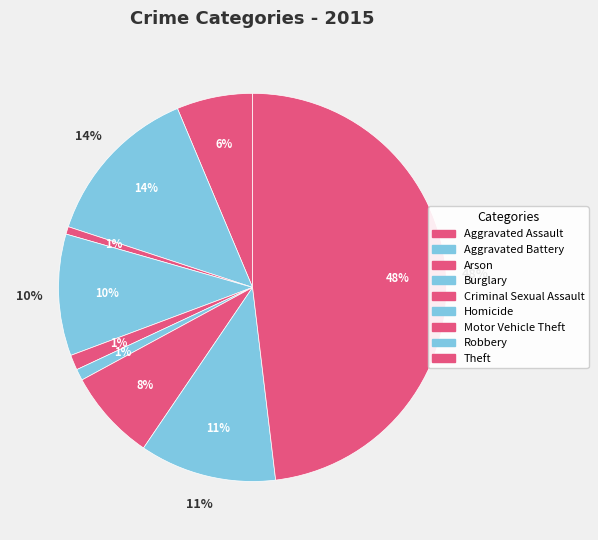

Does any single category account for the majority?

No